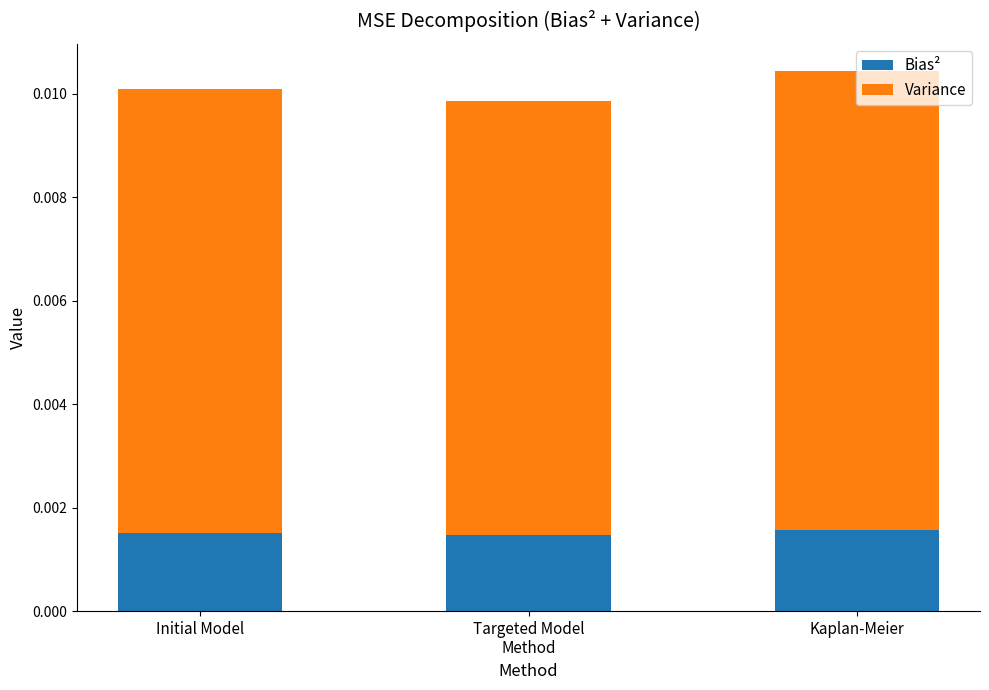

Count the Bias² values in the range 0 to 1.

3